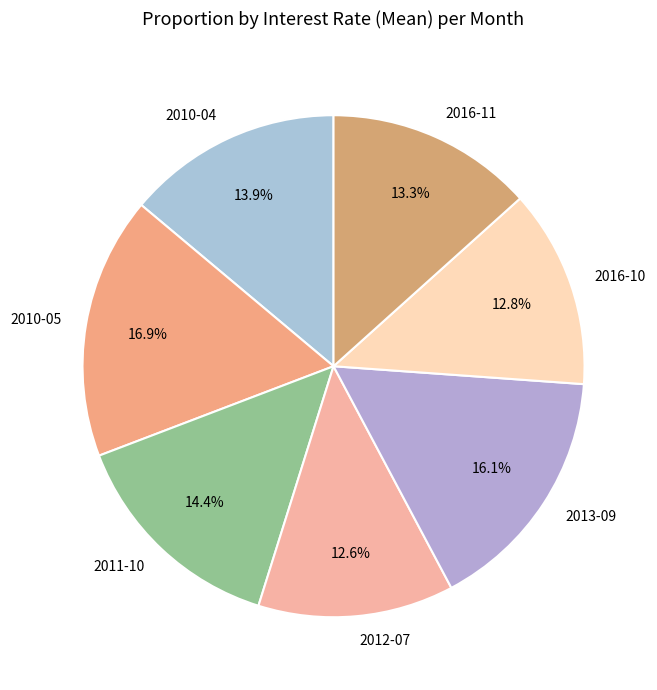

Does 2010-04 represent more than half of the total?

No